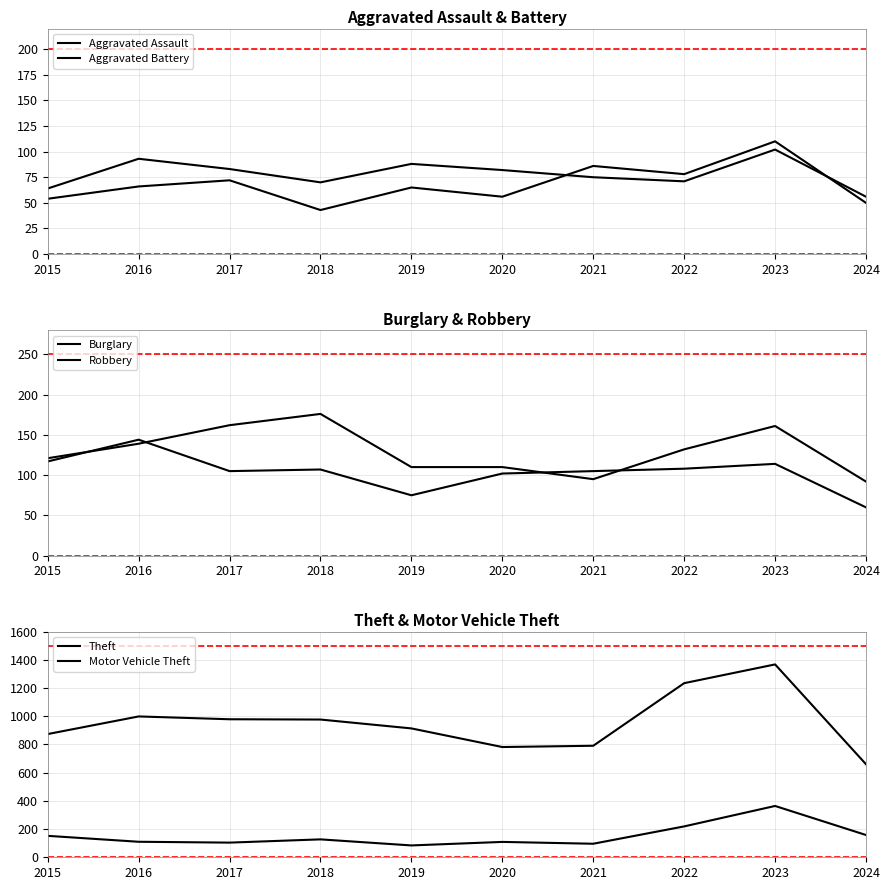

What is the value of the Motor Vehicle Theft point at the 2nd from the left?

110